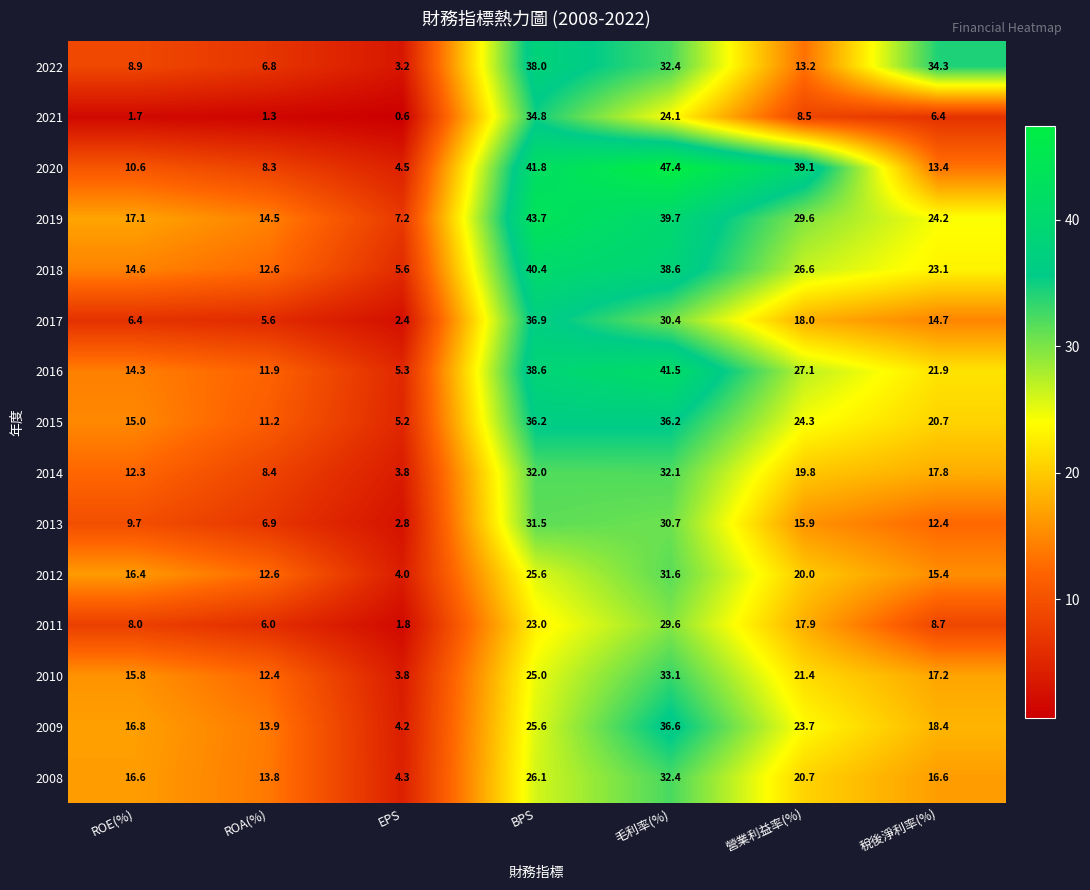

At how many categories does at least one series exceed 3?

7